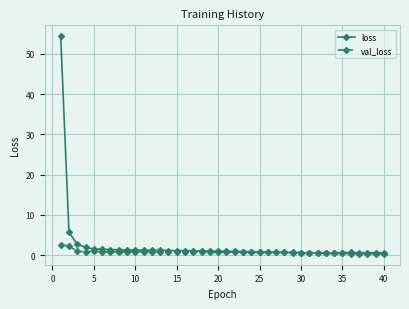

What is the value of the loss point at the 28th from the left?

0.7